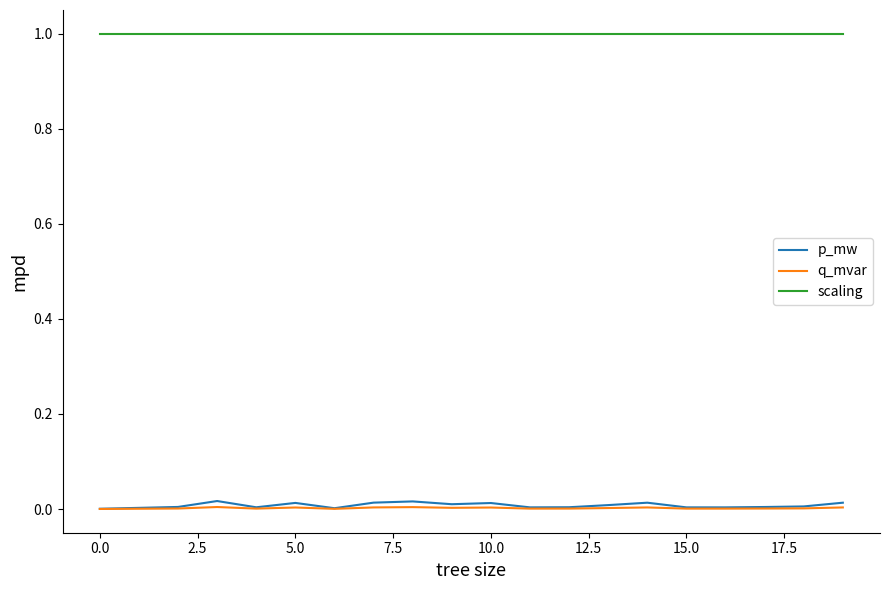

Which series has the widest spread of values?

p_mw